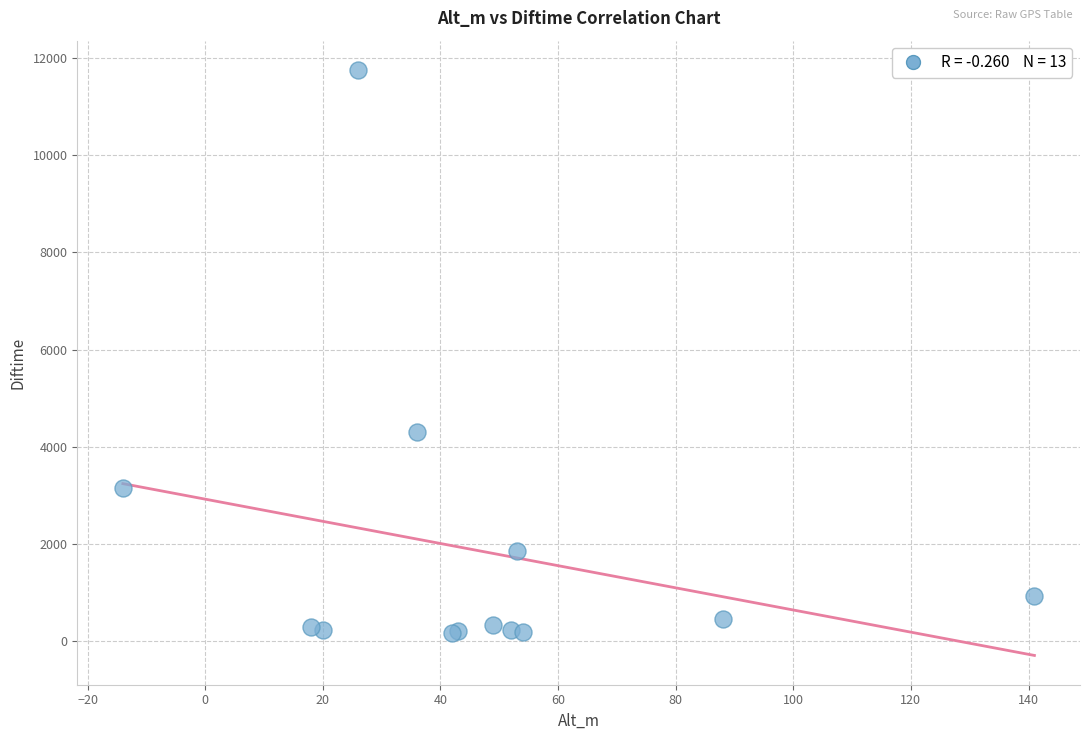

What Y value in the scatter plot is closest to 5964?

4312